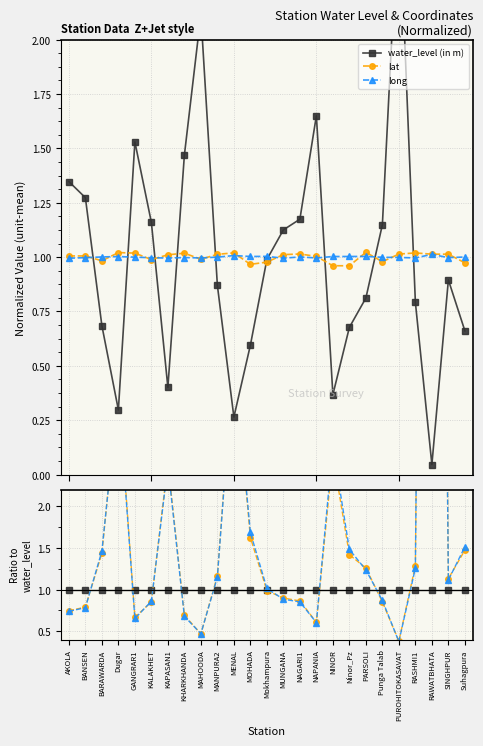

In long, how many points are lower than both neighbors (excluding endpoints)?

5